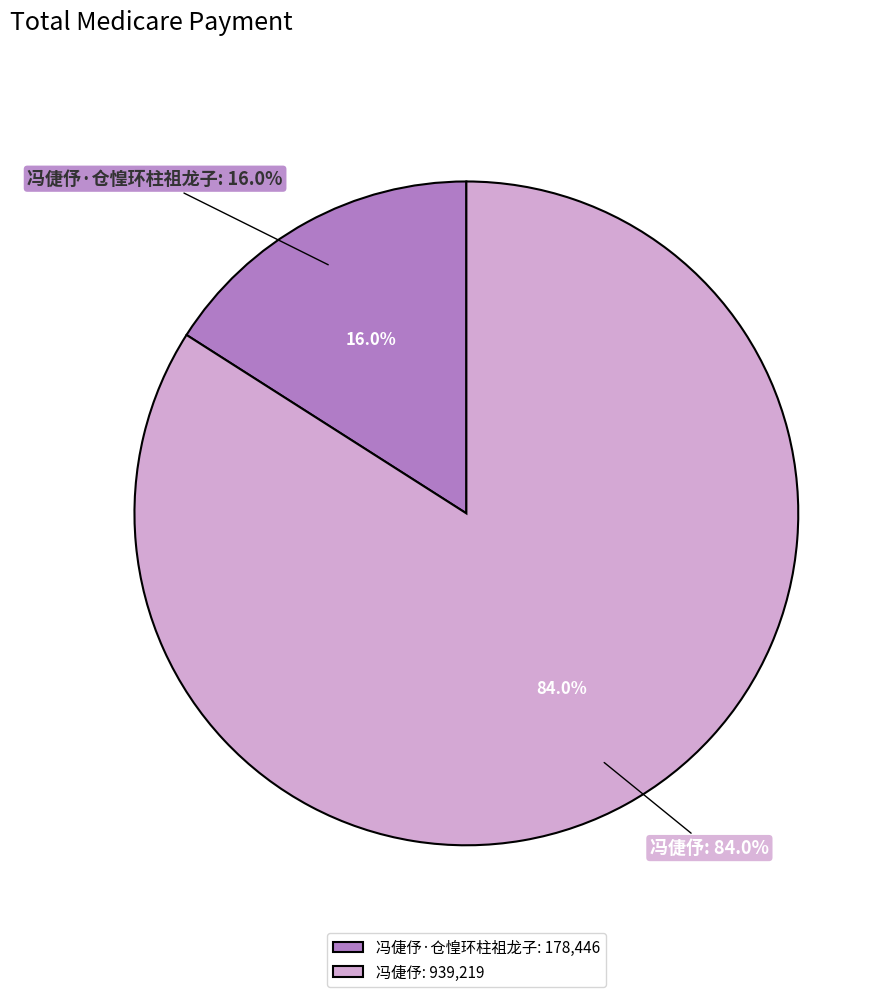

To the nearest percent, what is the difference between the largest and smallest slice percentages?

68%